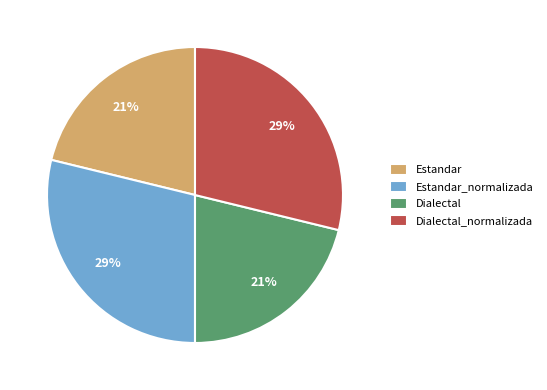

Approximately how many times larger is the value at Dialectal compared to Estandar_normalizada?

0.7